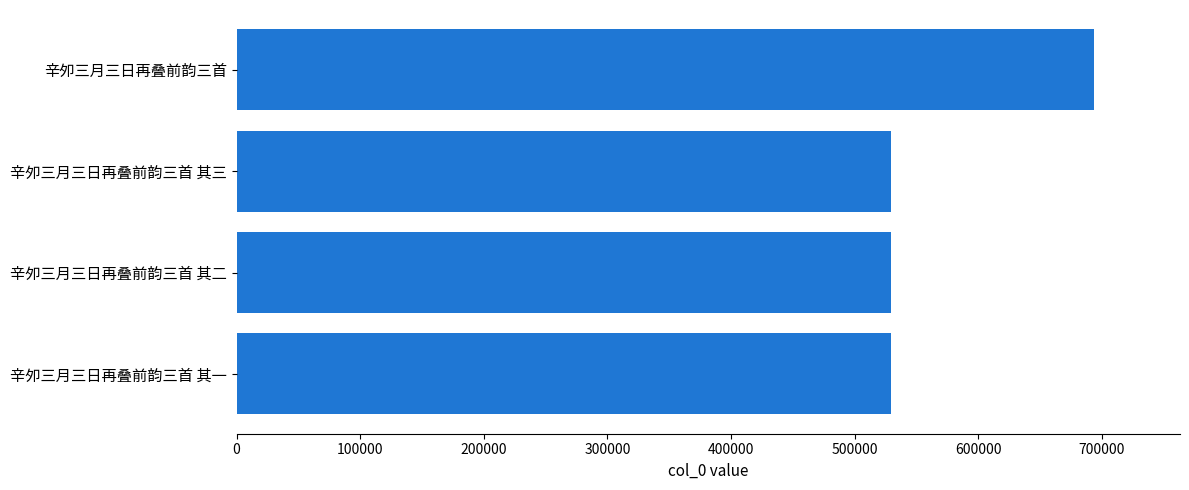

The value at 辛夘三月三日再叠前韵三首 其三 is 946986. True or false?

False